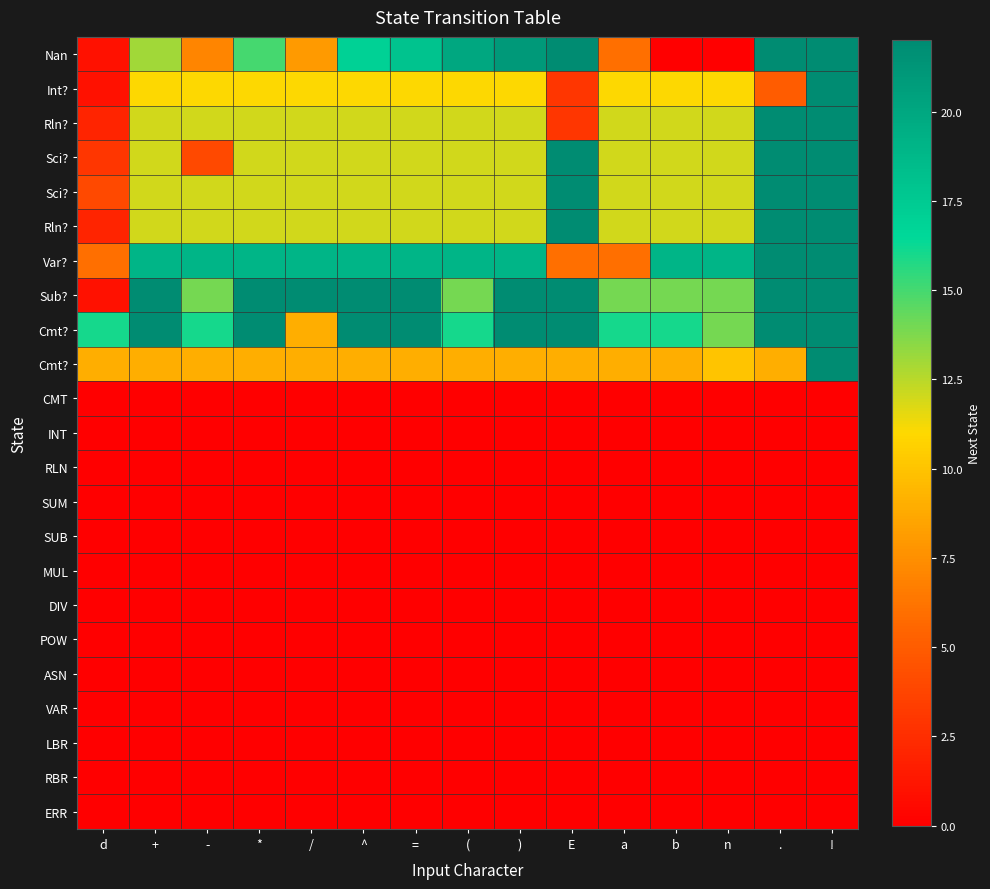

Between E and +, which is larger?

E